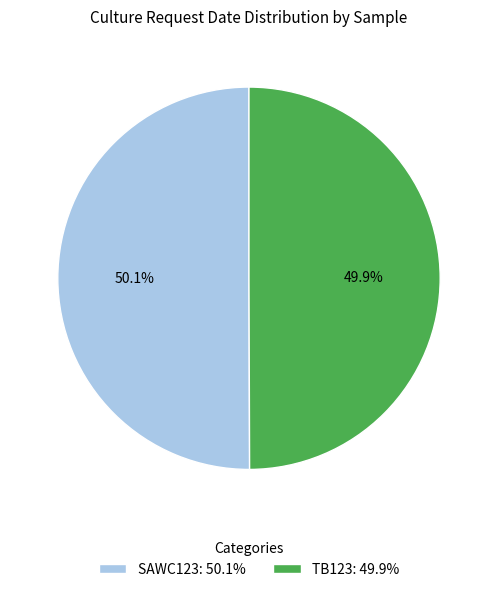

Approximately how many times larger is the value at TB123: 49.9% compared to SAWC123: 50.1%?

1.0